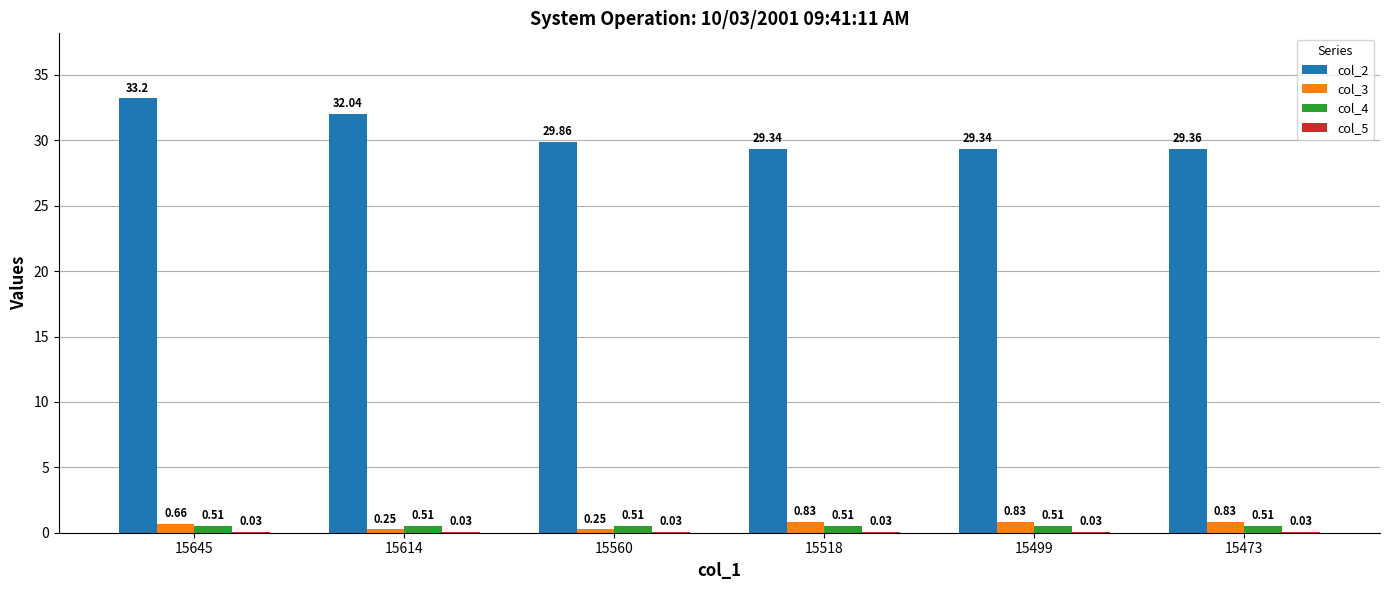

Which series changed the most between 15560 and 15473?

col_3